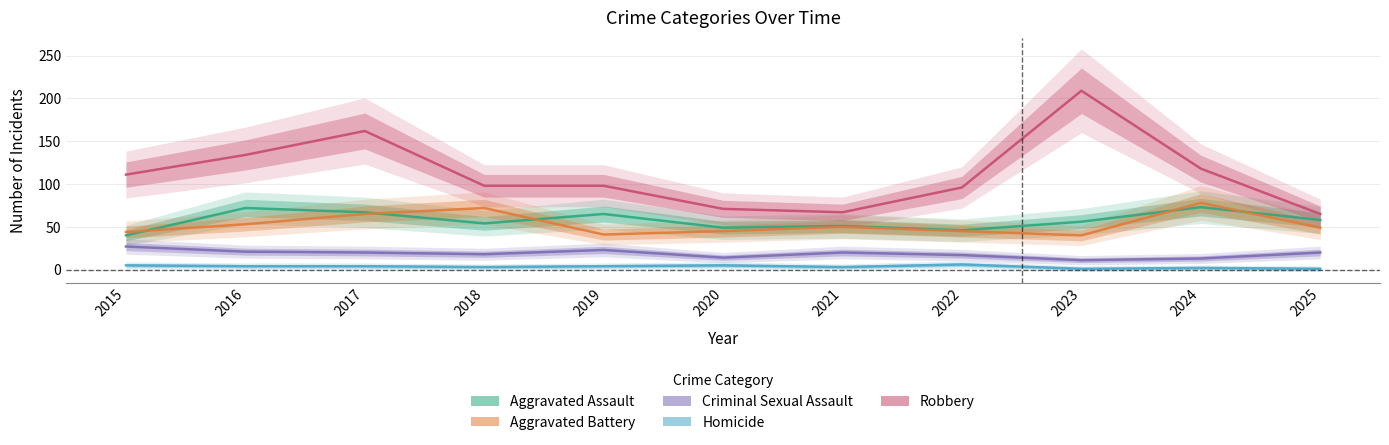

Reading left to right, extract all data points from this chart.

Aggravated Assault: 2015=40	2016=72	2017=67	2018=54	2019=65	2020=49	2021=51	2022=46	2023=56	2024=73	2025=58
Aggravated Battery: 2015=44	2016=53	2017=65	2018=72	2019=41	2020=45	2021=50	2022=45	2023=40	2024=78	2025=49
Criminal Sexual Assault: 2015=27	2016=21	2017=20	2018=18	2019=23	2020=14	2021=20	2022=17	2023=11	2024=13	2025=20
Homicide: 2015=5	2016=4	2017=4	2018=3	2019=4	2020=5	2021=3	2022=6	2023=1	2024=2	2025=1
Robbery: 2015=111	2016=134	2017=162	2018=98	2019=98	2020=71	2021=67	2022=96	2023=209	2024=118	2025=65